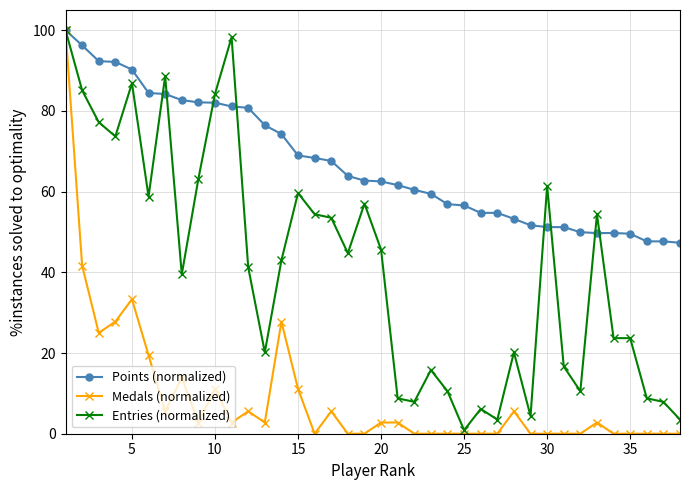

How many values in the Medals (normalized) series exceed 2?

20